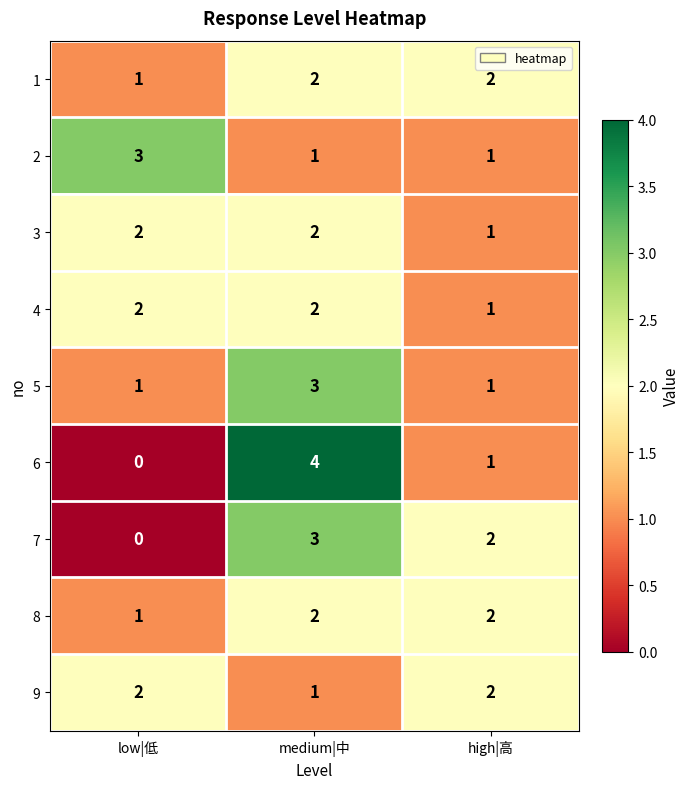

At how many categories does at least one series exceed 0?

3